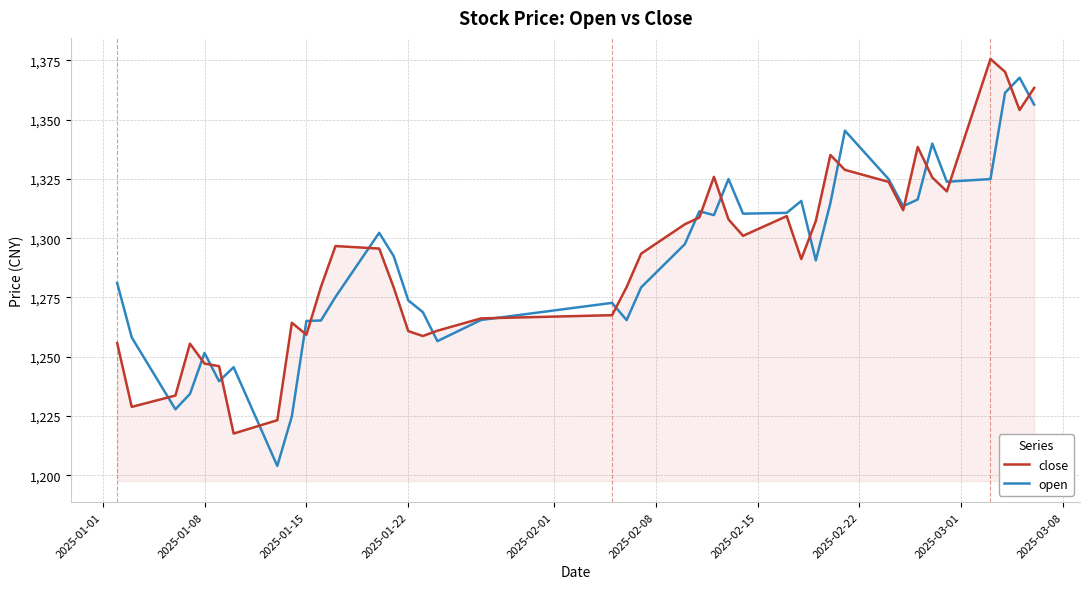

What is the maximum value for open?

1367.7